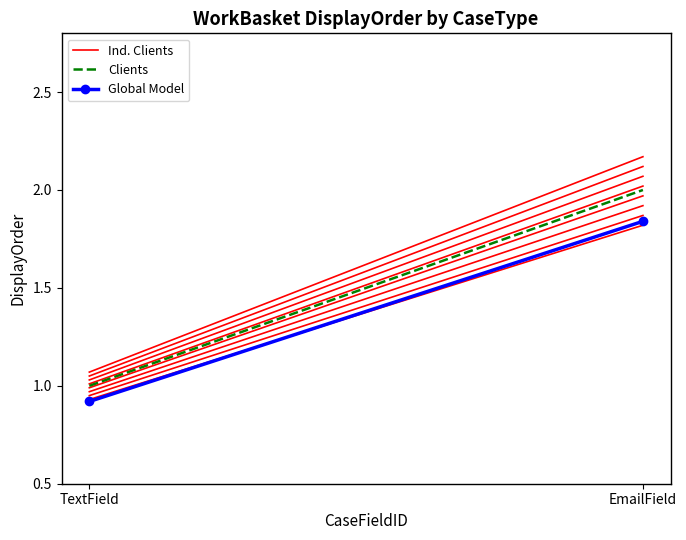

How many categories are shown in the chart?

2